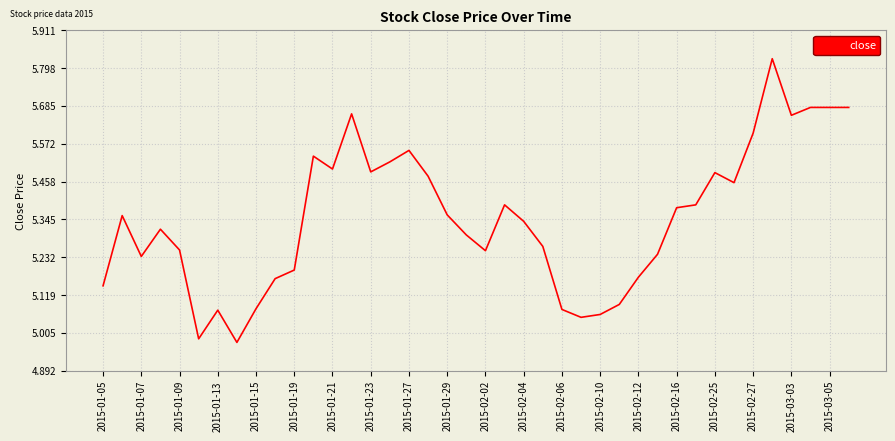

Is this an area chart (filled region under the line)?

No